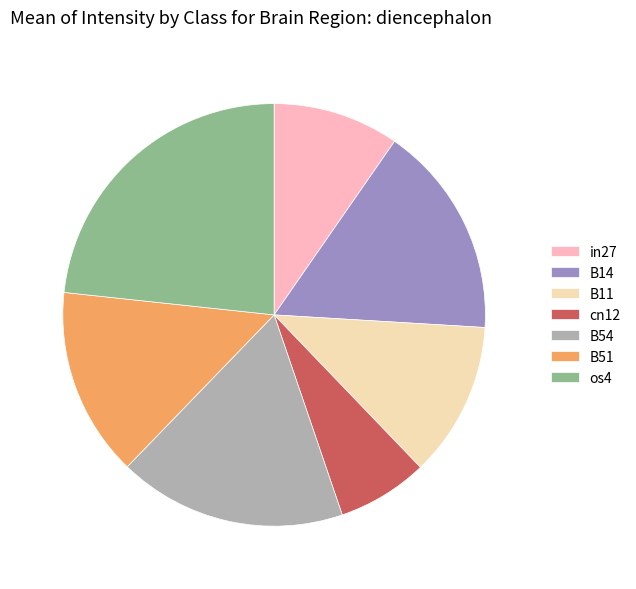

Does in27 represent more than half of the total?

No